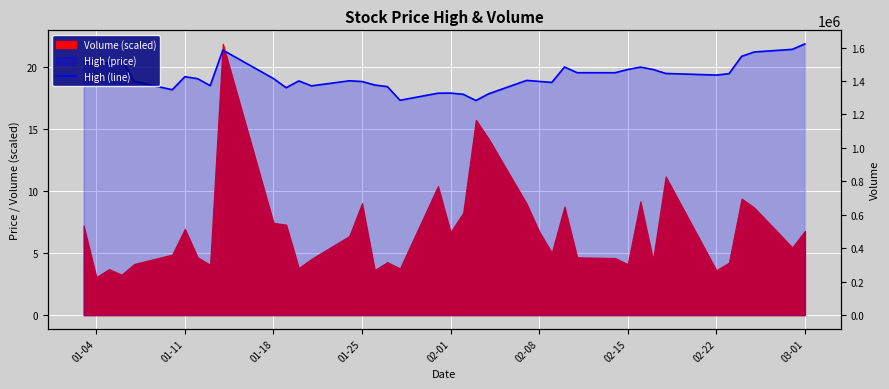

At which label does the data first exceed 19?

01-04